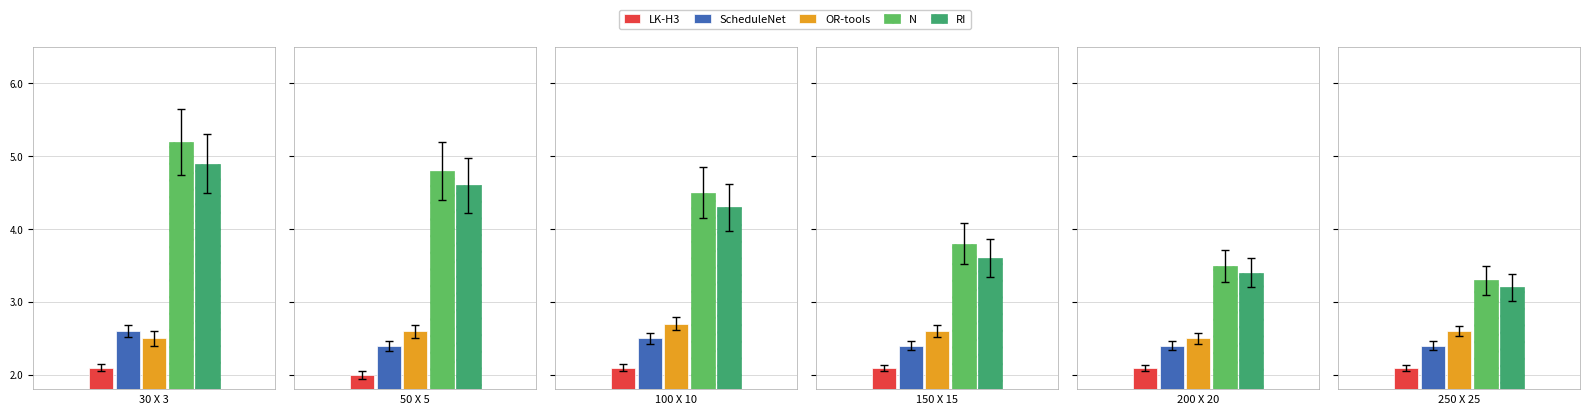

What is the difference between the N values at 100 X 10 and 200 X 20?

1.0